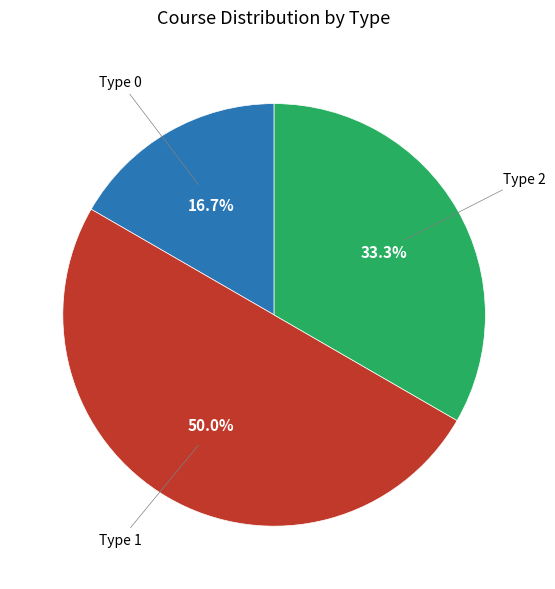

Count the number of slices in the pie.

3